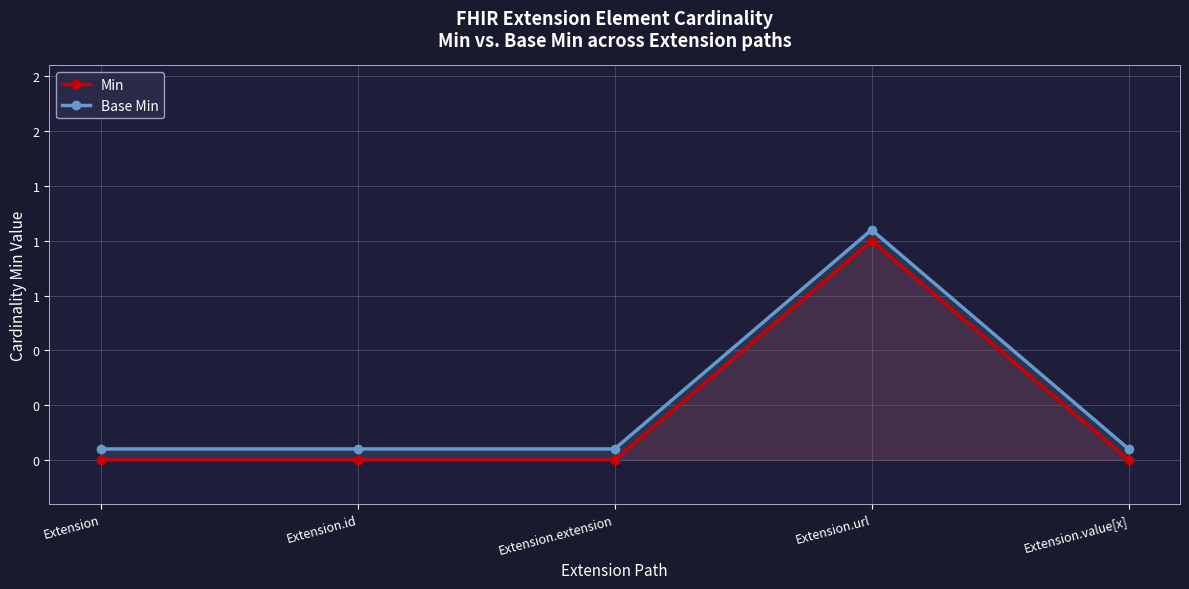

What position from the right is Extension.id?

4